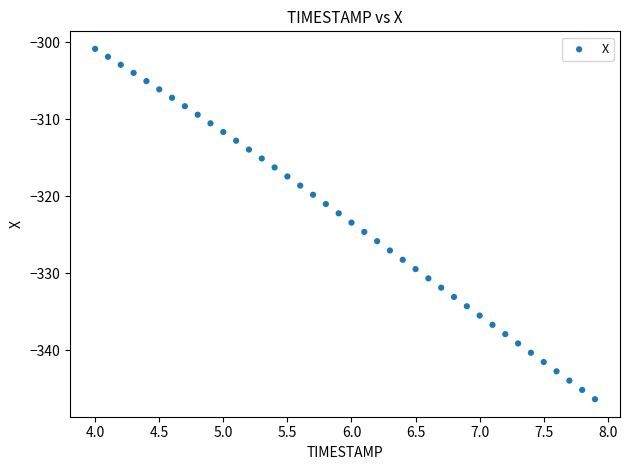

What is the range of Y values (max minus min)?

45.5